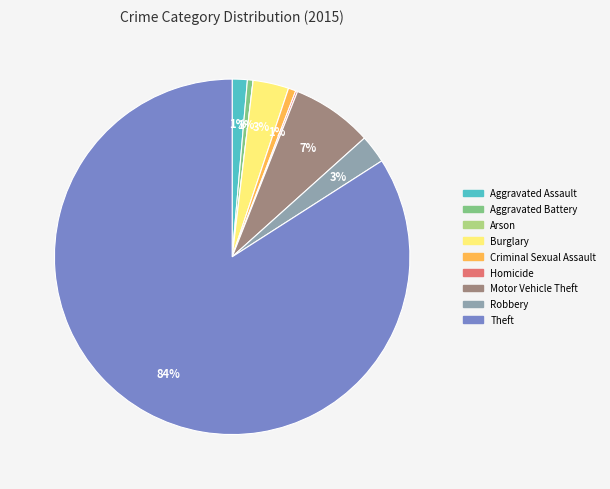

The Motor Vehicle Theft slice represents 1% of the pie. True or false?

False